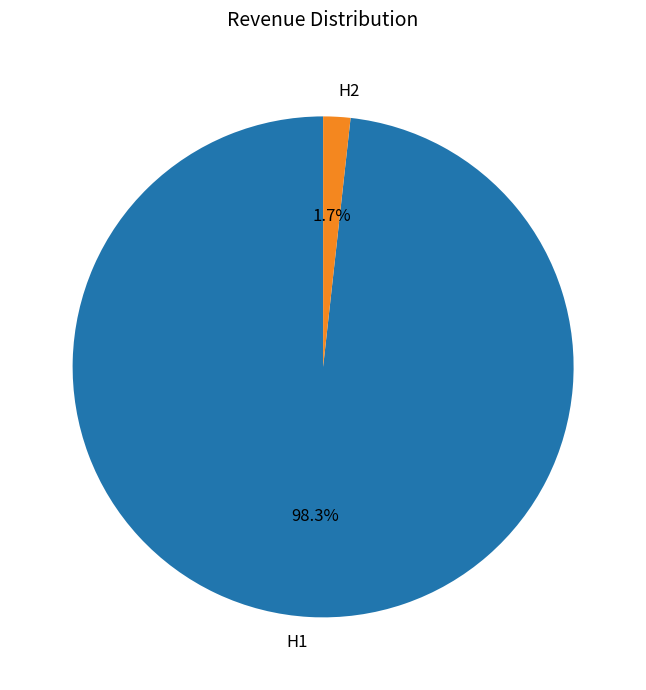

Which category has the smallest portion of the pie?

H2